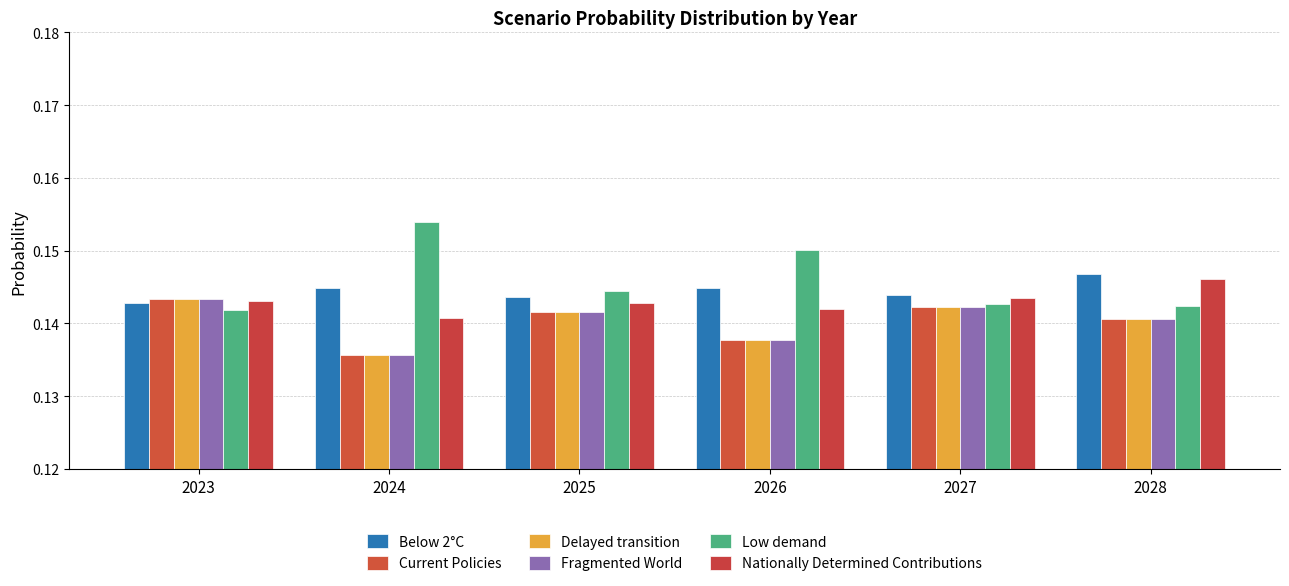

Reading left to right, transcribe all the data shown in this chart.

Below 2°C: 0.1	0.1	0.1	0.1	0.1	0.1
Current Policies: 0.1	0.1	0.1	0.1	0.1	0.1
Delayed transition: 0.1	0.1	0.1	0.1	0.1	0.1
Fragmented World: 0.1	0.1	0.1	0.1	0.1	0.1
Low demand: 0.1	0.2	0.1	0.2	0.1	0.1
Nationally Determined Contributions: 0.1	0.1	0.1	0.1	0.1	0.1